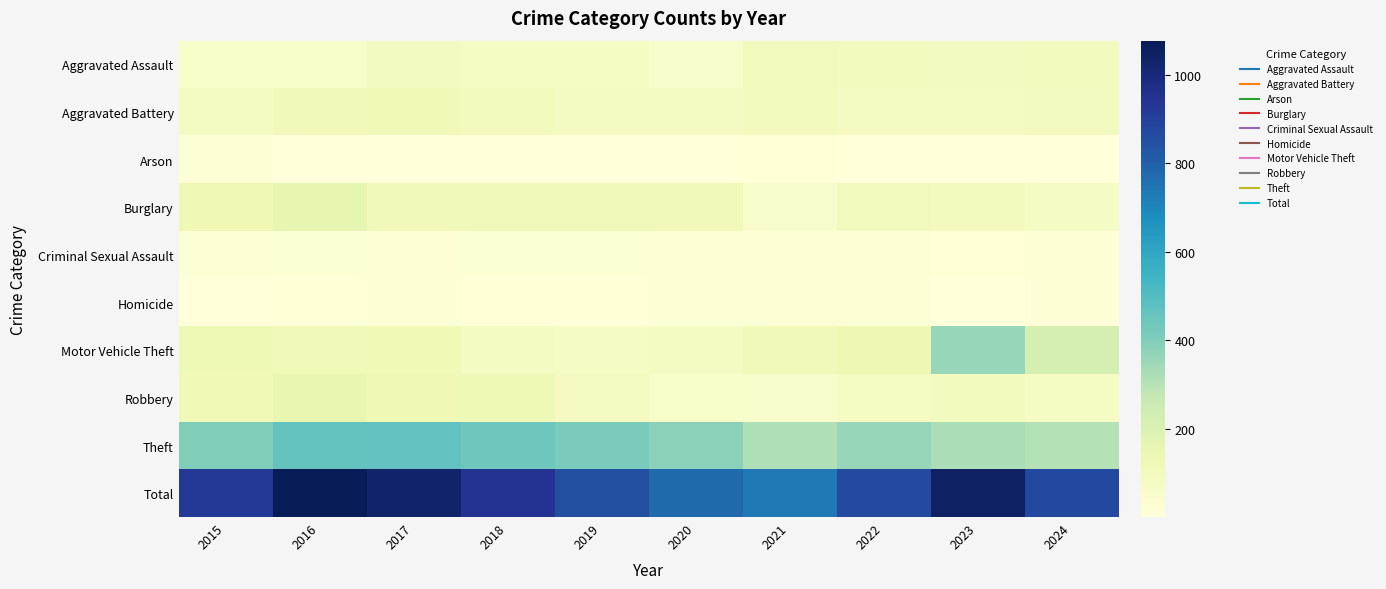

At which category does the chart reach its minimum across all series?

2019